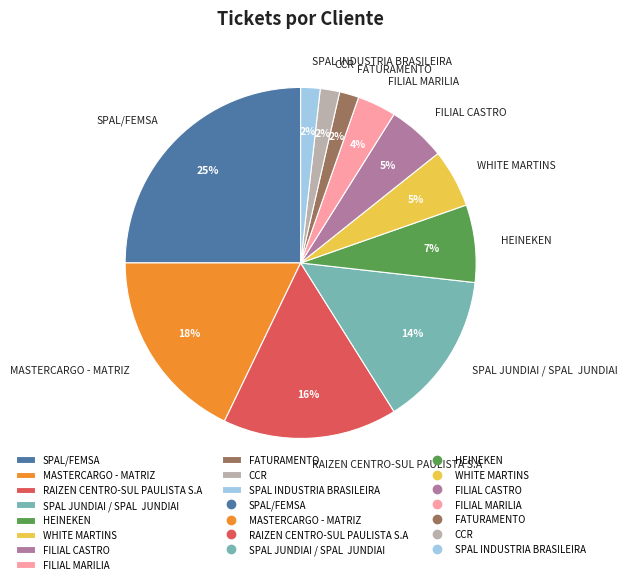

Do SPAL/FEMSA and MASTERCARGO - MATRIZ together represent more than half of the pie?

No